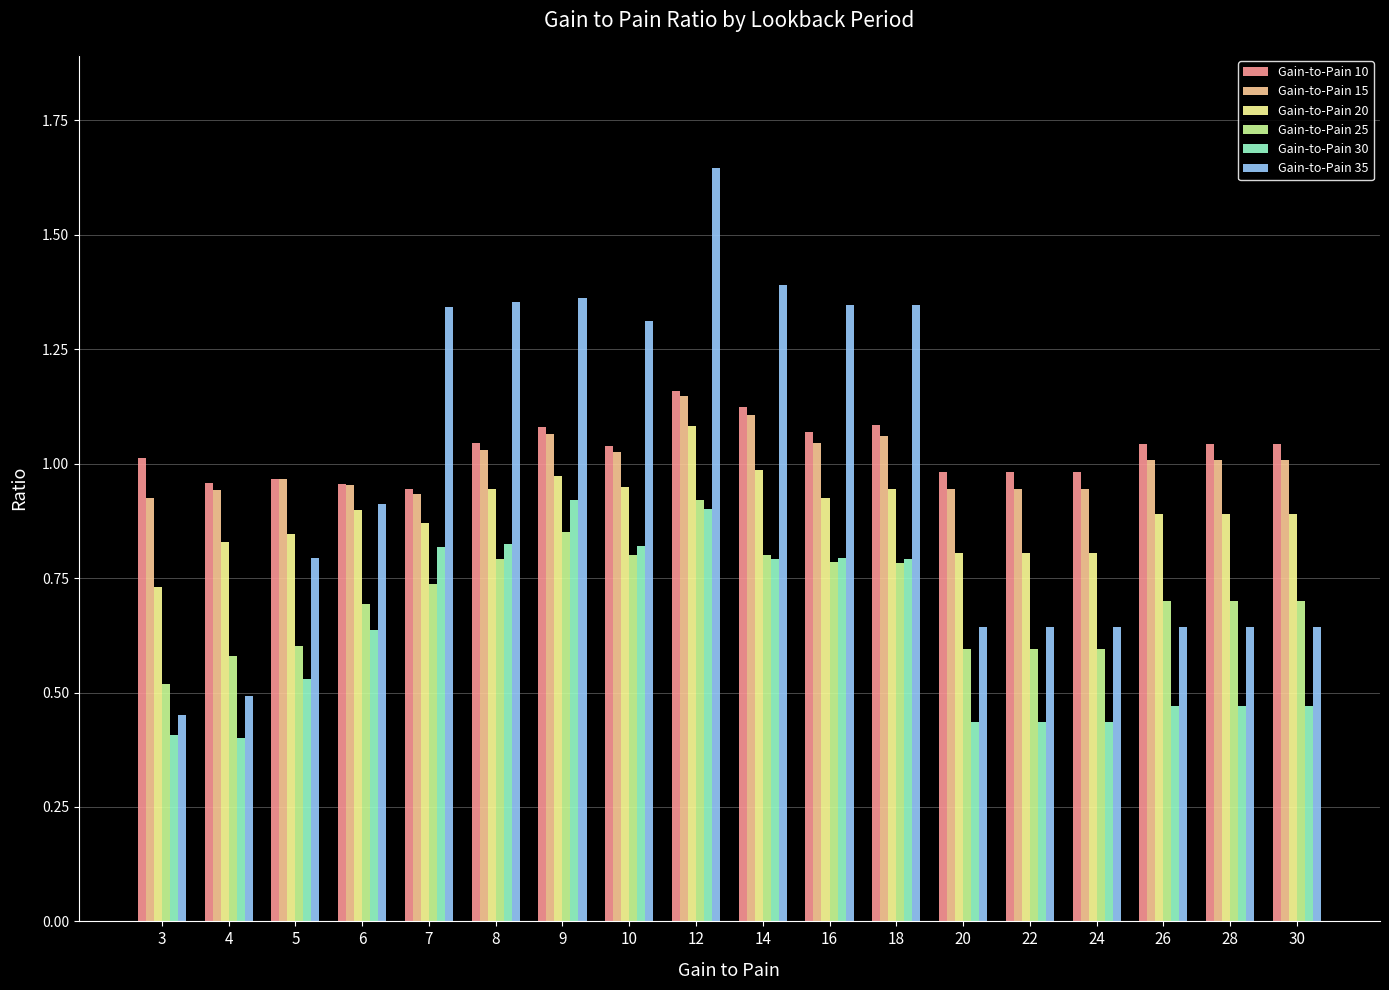

Is the value of Gain-to-Pain 35 at 7 greater than the value of Gain-to-Pain 15 at 10?

Yes